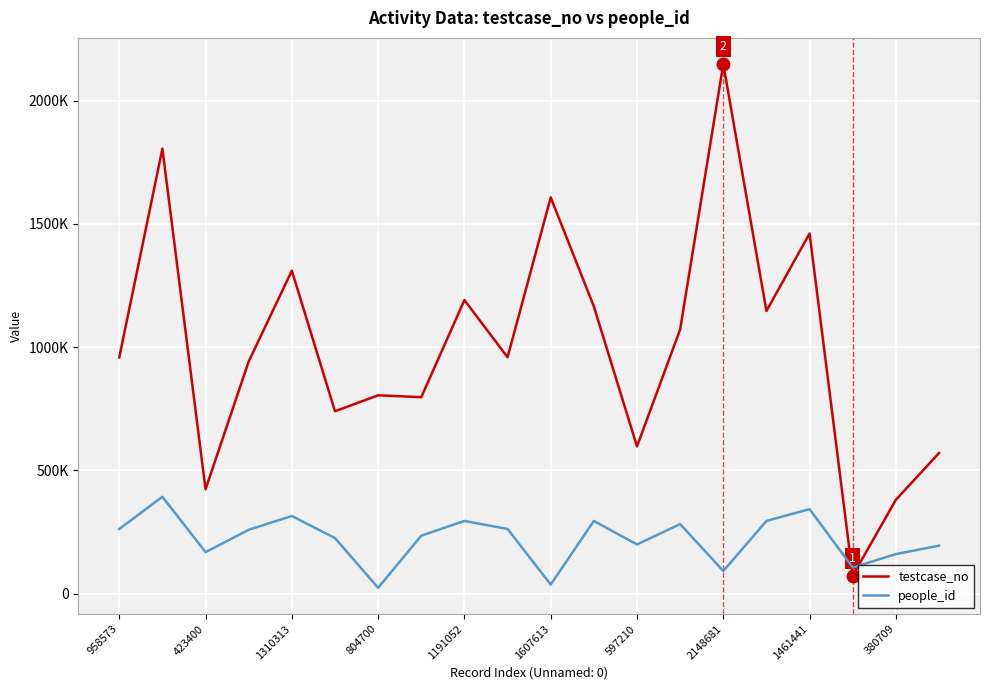

Reading left to right, transcribe all the data shown in this chart.

testcase_no: 958574	1805401	423401	942056	1310314	740043	804701	797067	1191053	959012	1607614	1165379	597211	1071923	2148682	1146726	1461442	72889	380710	570257
people_id: 262301	392968	168276	259126	315008	225373	23659	235102	294918	262368	36839	294918	199371	282238	91793	294918	342848	105739	160312	194646